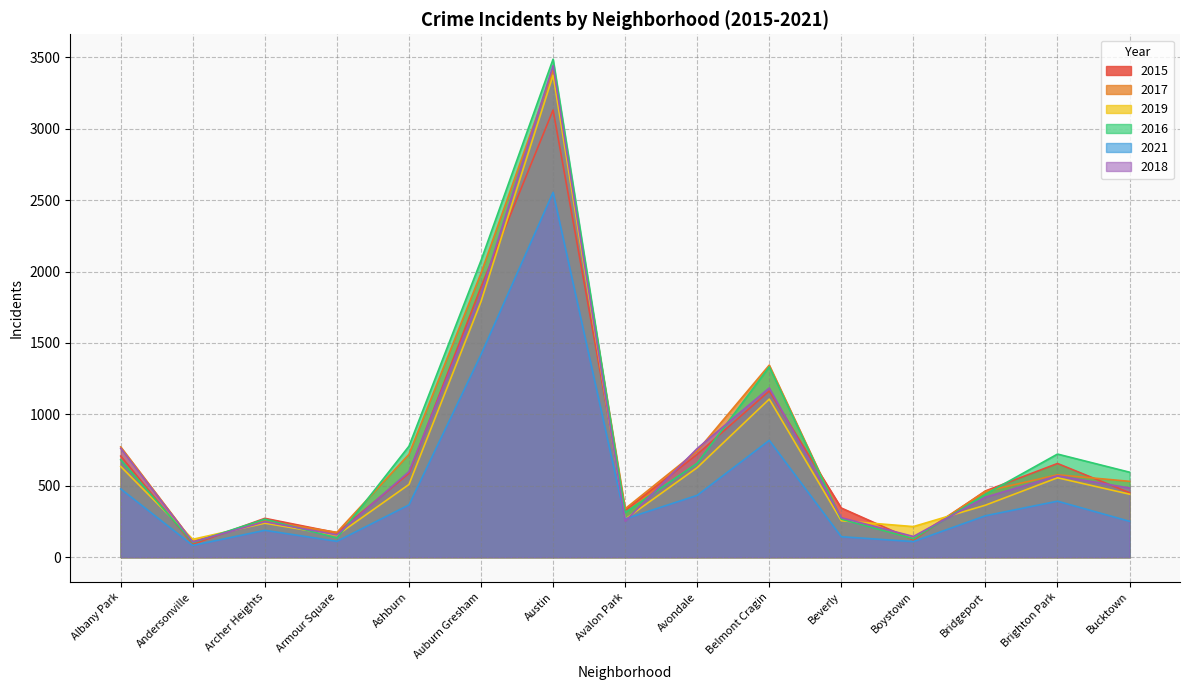

What is the difference between the maximum and minimum values in the 2019 series?

3251